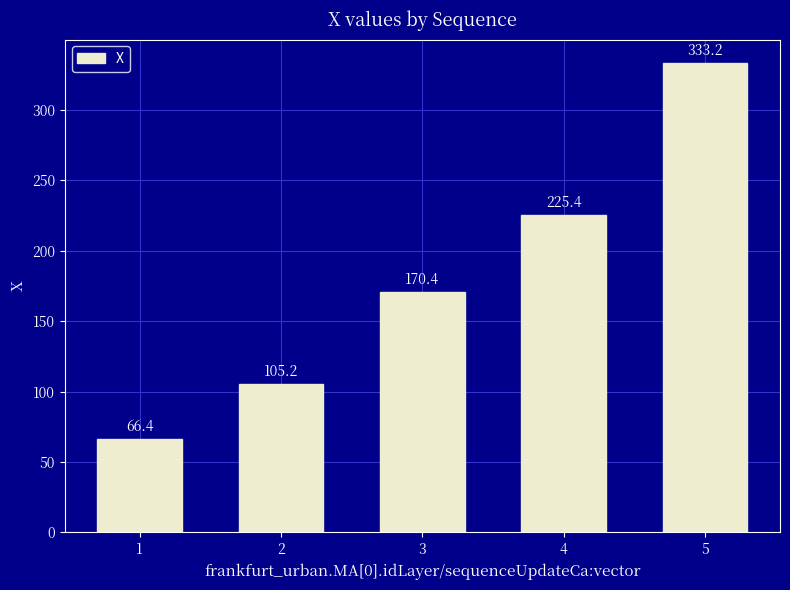

List the labels in order of value, smallest first.

1, 2, 3, 4, 5